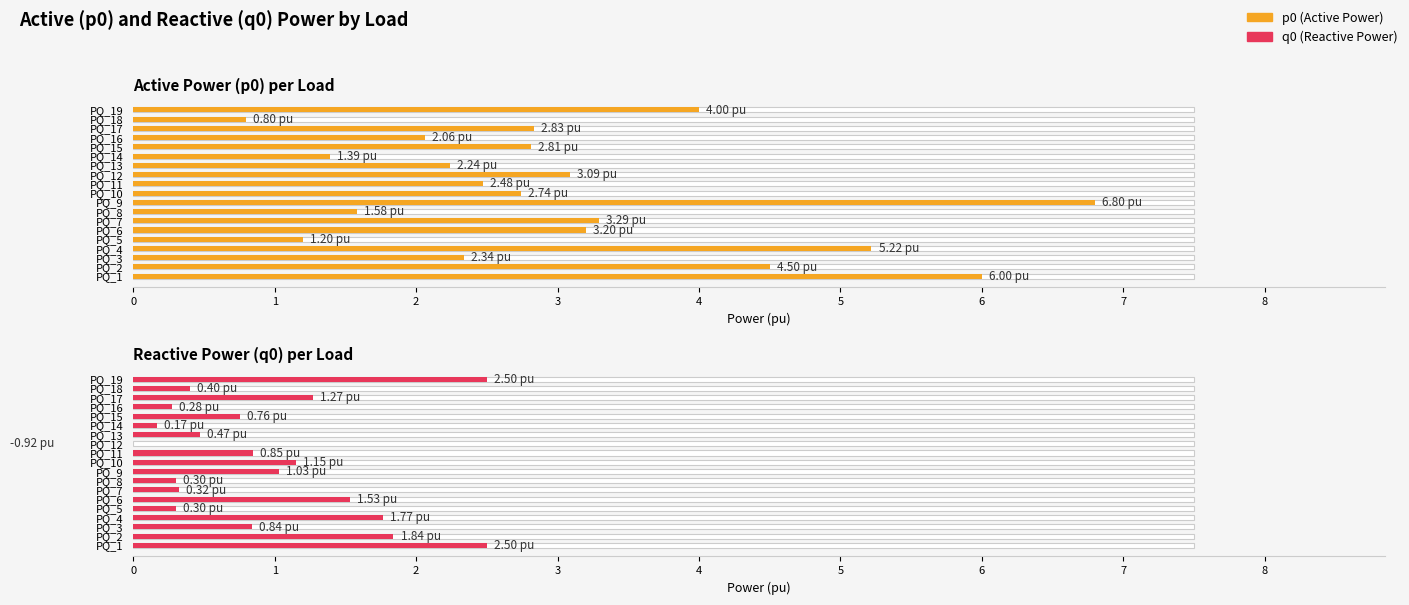

What is the smallest value displayed?

-0.9